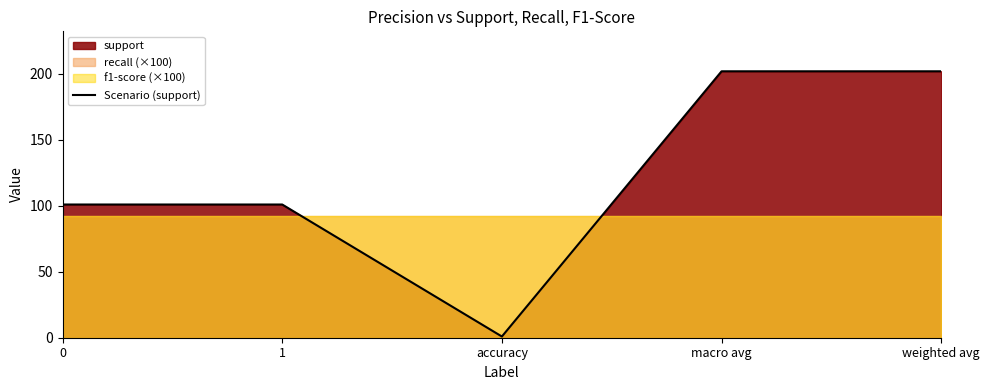

How many lines are shown in the chart?

1